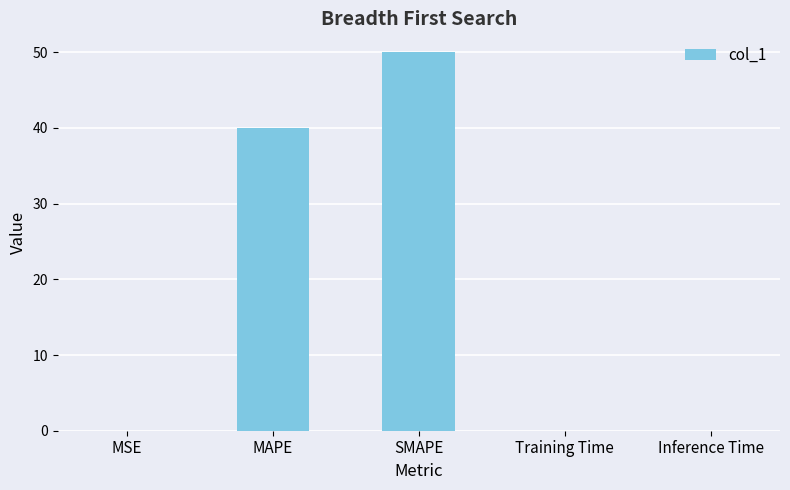

Are the bars horizontal?

No